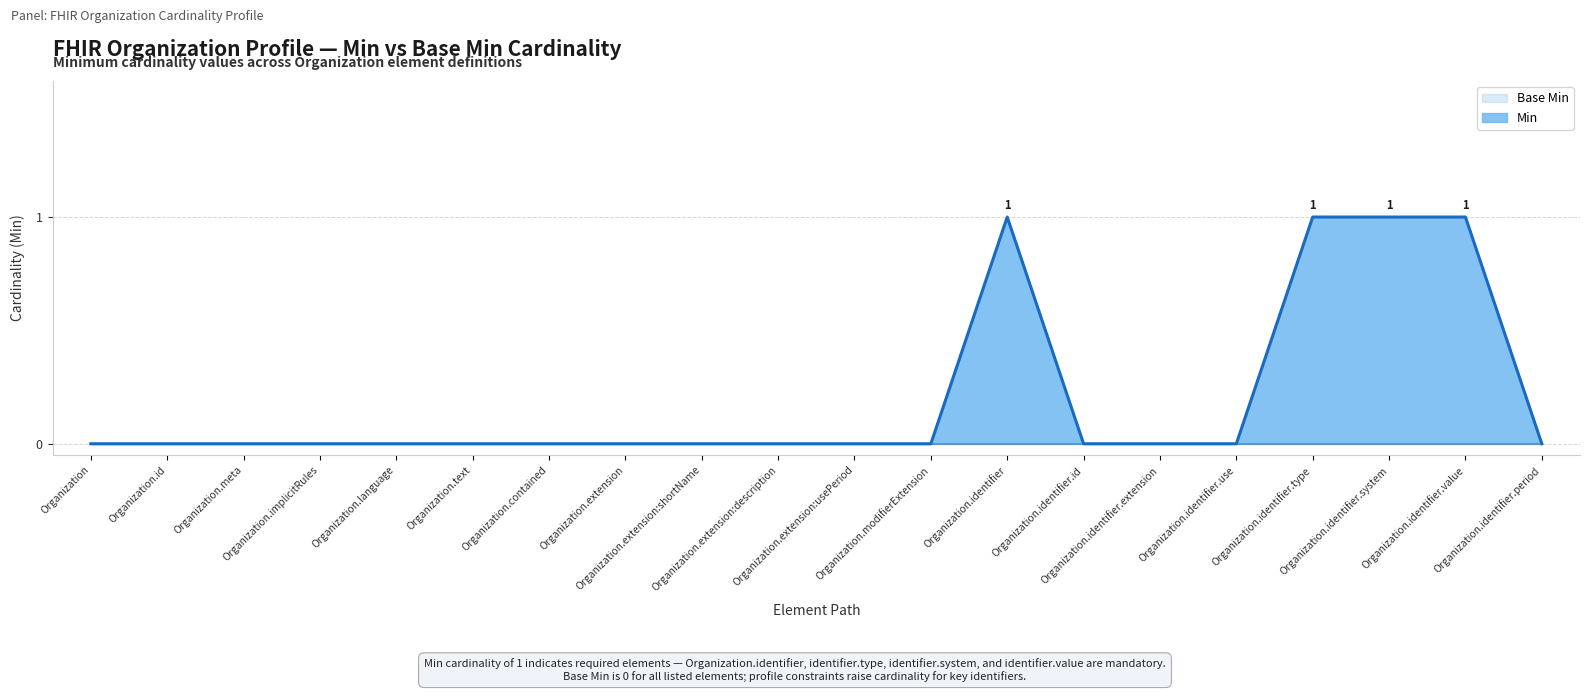

What is the approximate value at Organization.identifier?

1